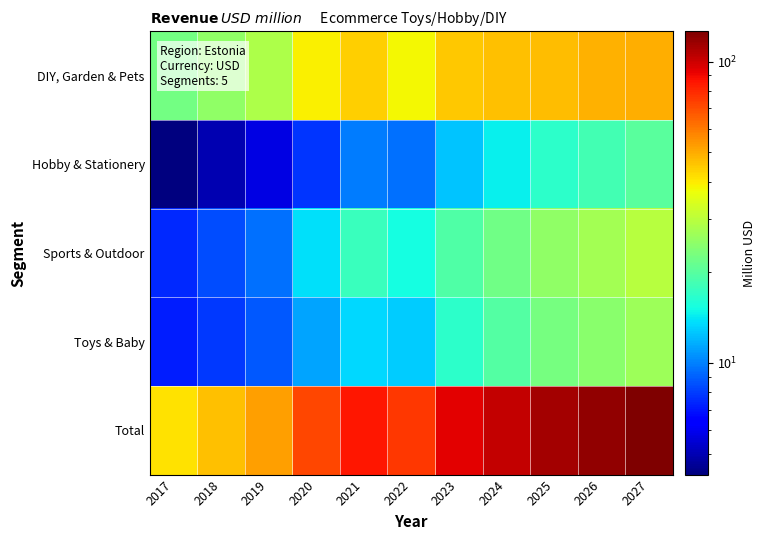

What is the smallest value displayed?

4.3